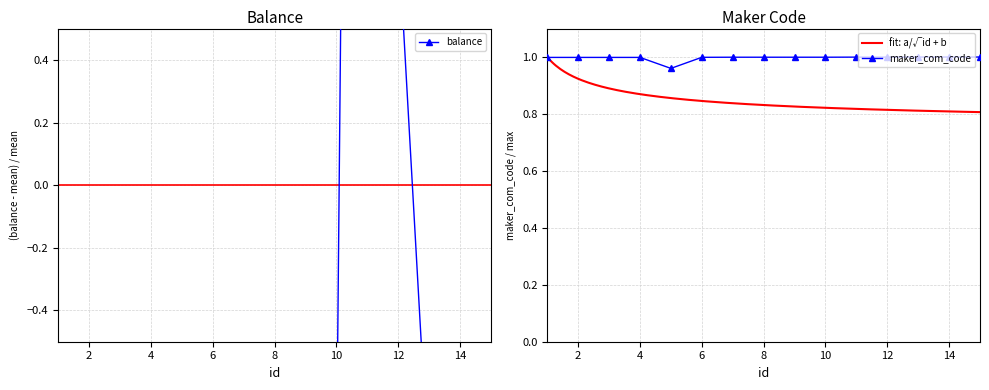

Which category has the lowest value in the balance series?

13